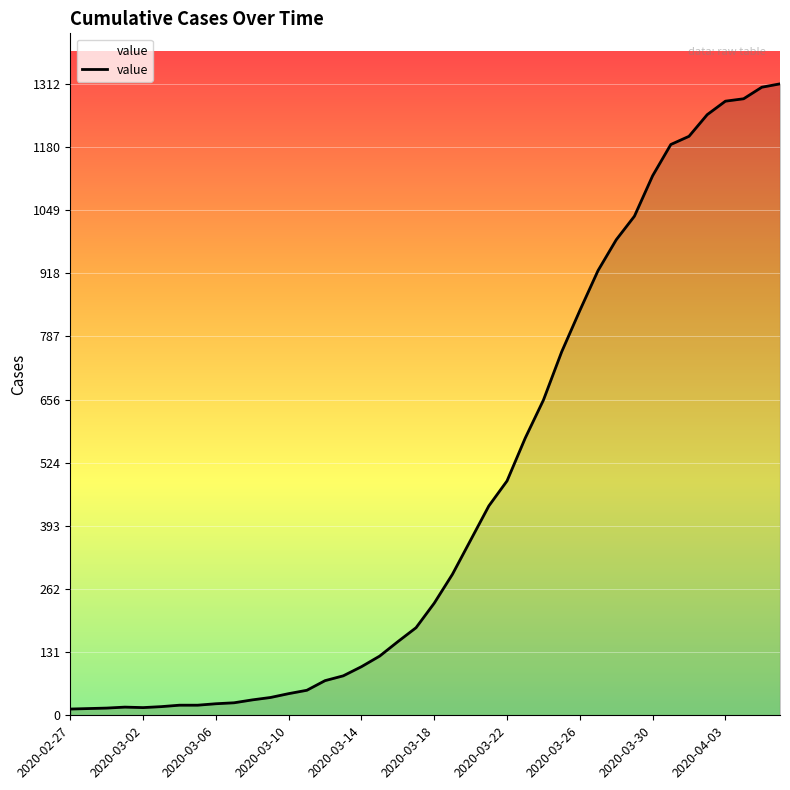

How many distinct data groups are displayed?

1